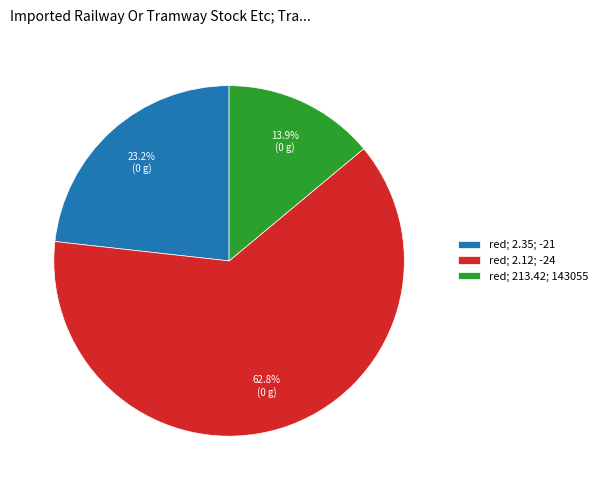

Is the sum of red; 213.42; 143055 and red; 2.12; -24 greater than half?

Yes